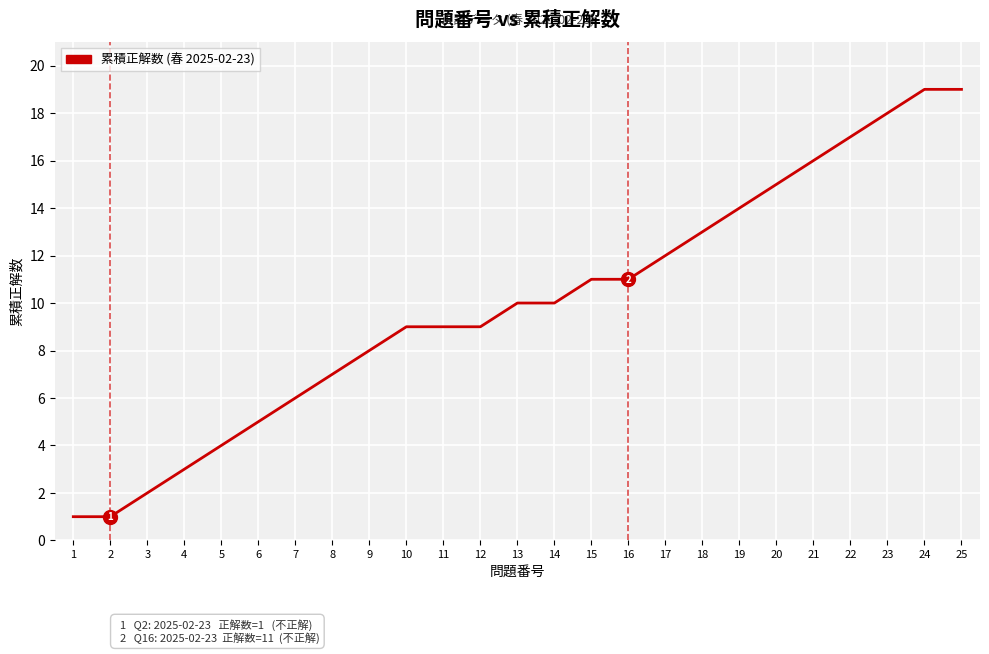

What is the maximum value shown in the chart?

19